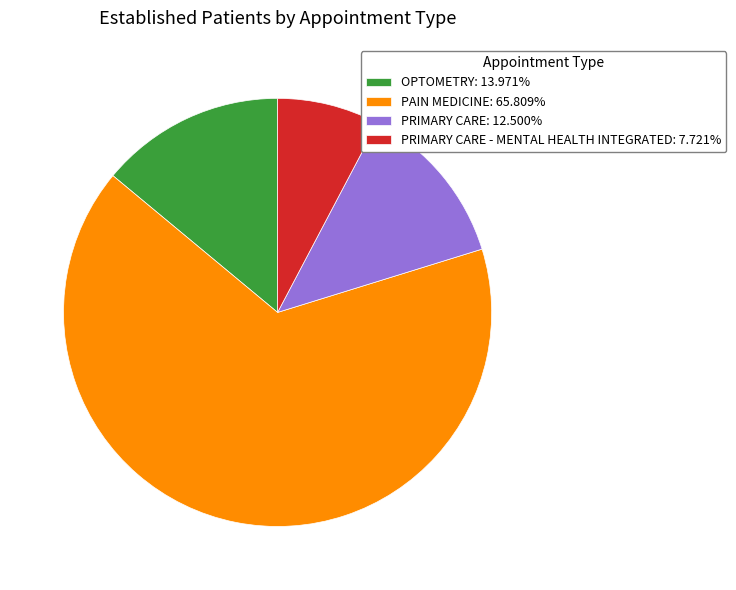

Does PAIN MEDICINE: 65.809% represent more than half of the total?

Yes